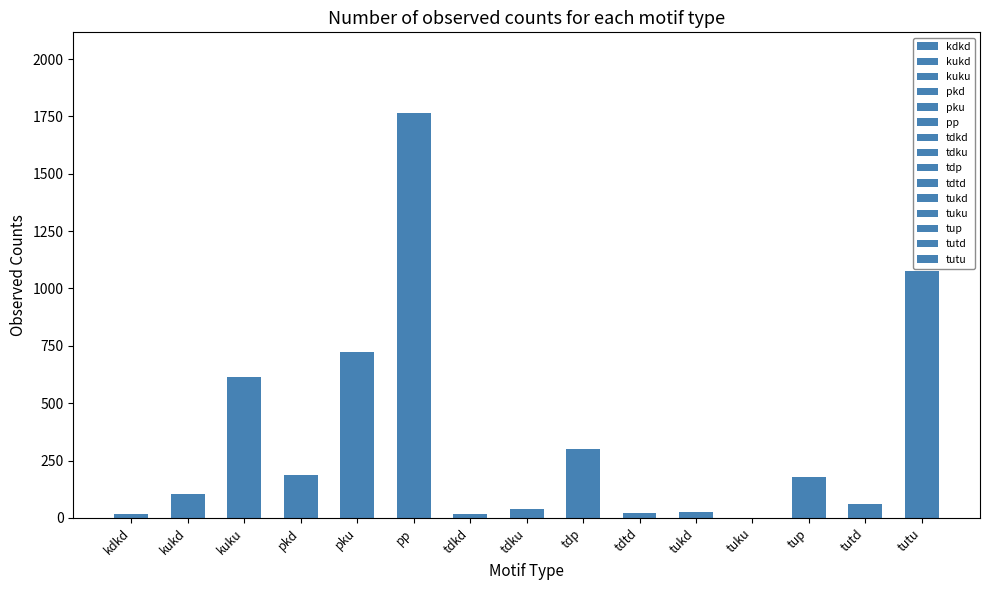

What is the label of the 11th bar from the left?

tukd